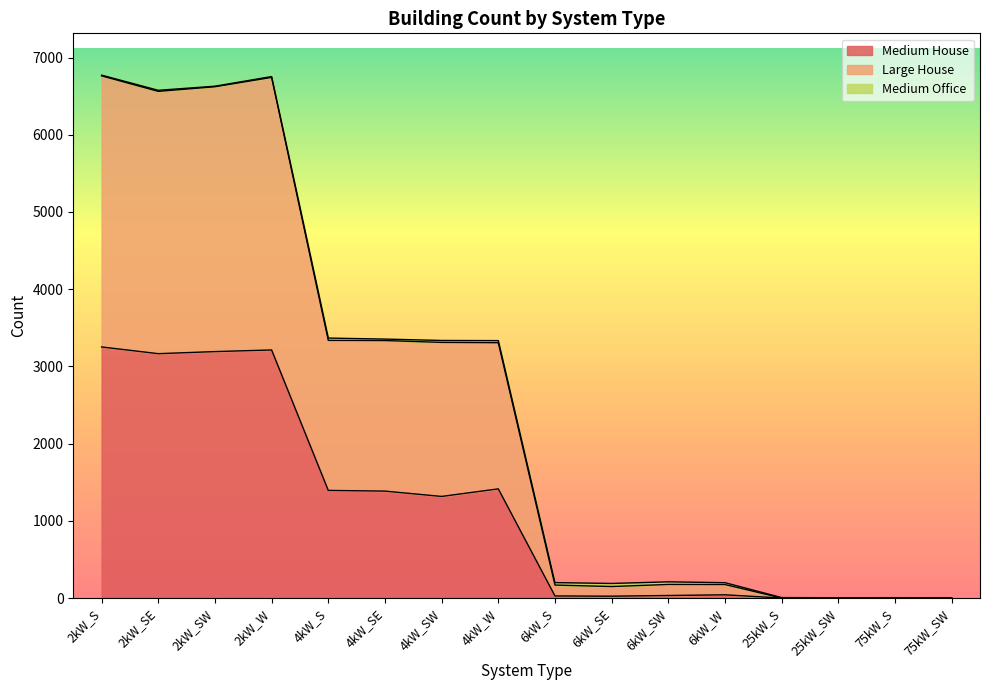

How many data points in Medium House are less than 1316?

8